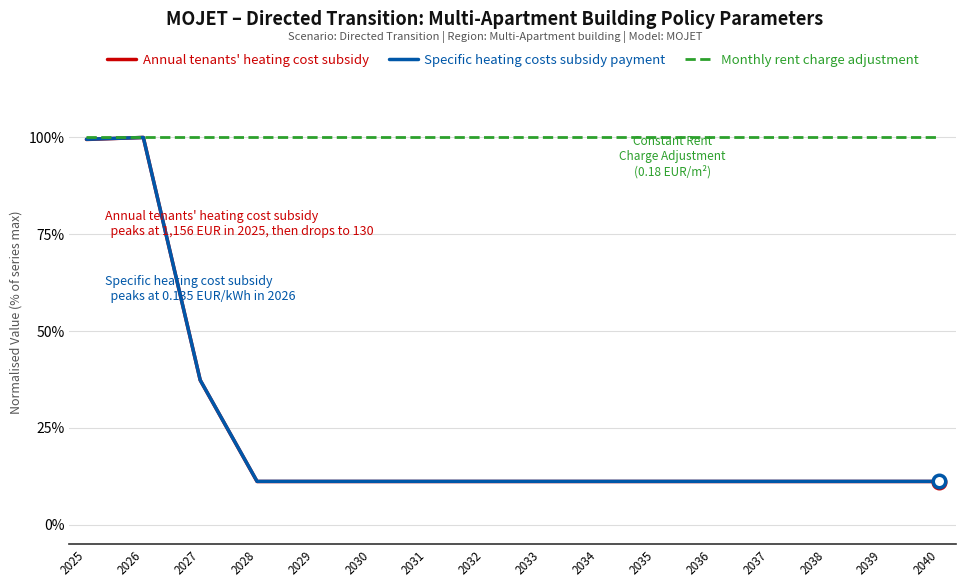

What is the approximate value of Specific heating costs subsidy payment at 2025?

1.0